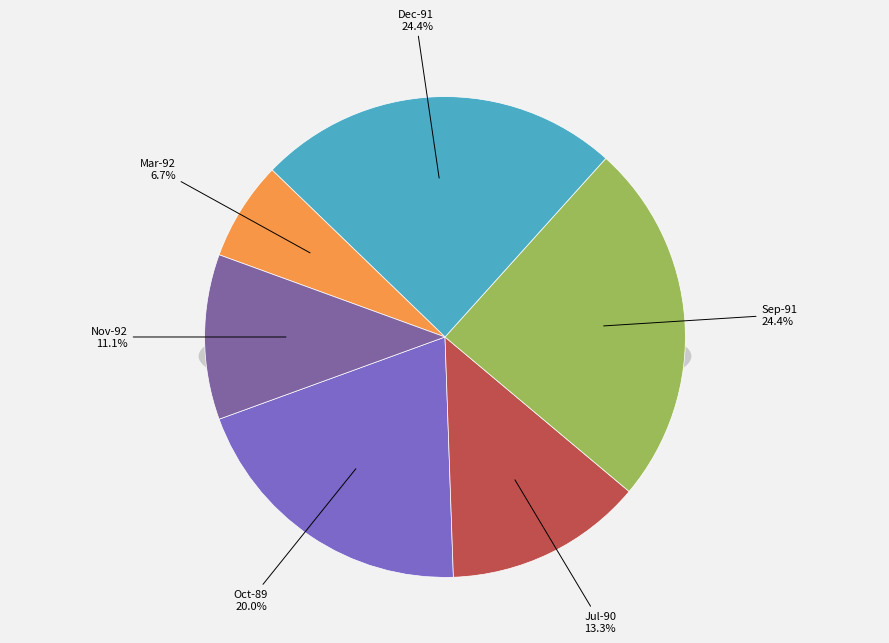

To the nearest percent, what portion does Dec-91 represent?

24%